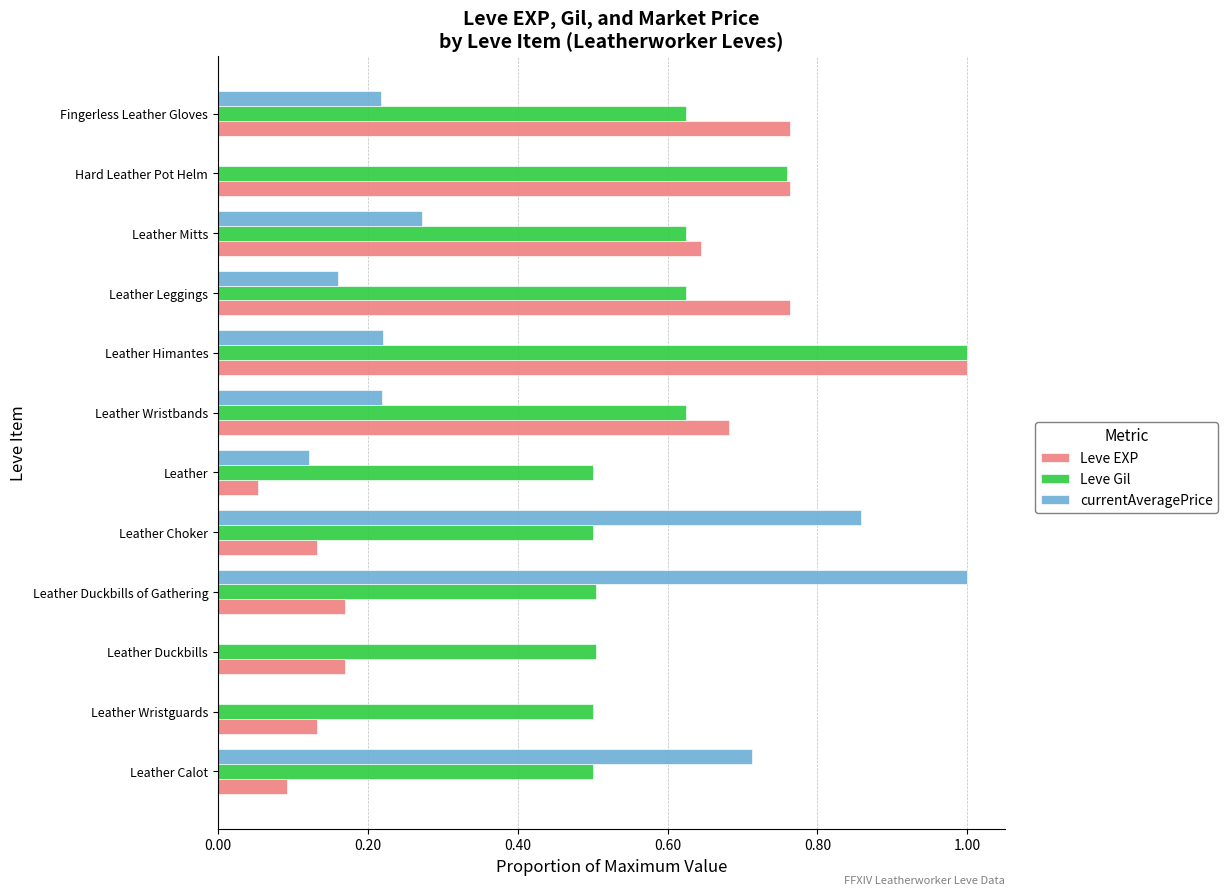

Between Leather Mitts and Hard Leather Pot Helm, which series saw the biggest shift?

currentAveragePrice